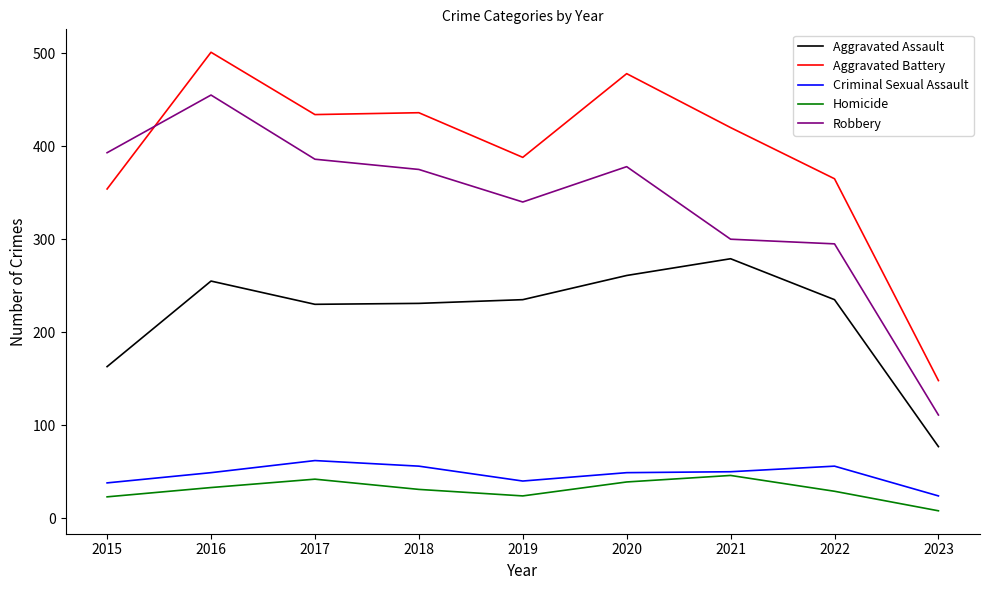

What is the difference between the maximum and minimum values in the Aggravated Battery series?

353